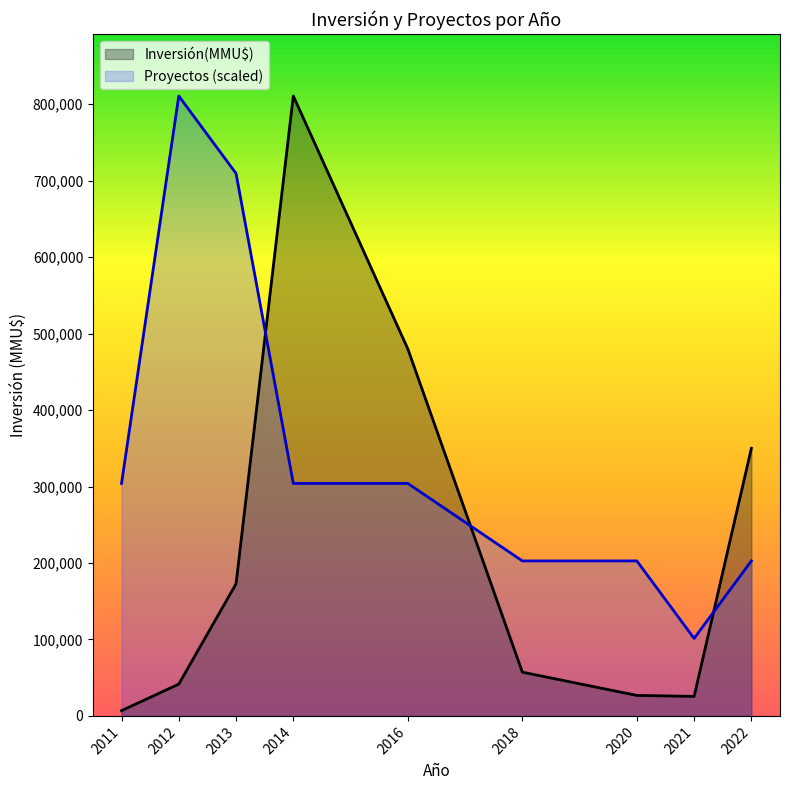

Is the value of Proyectos at 2016 greater than the value of Inversión(MMU$) at 2016?

No